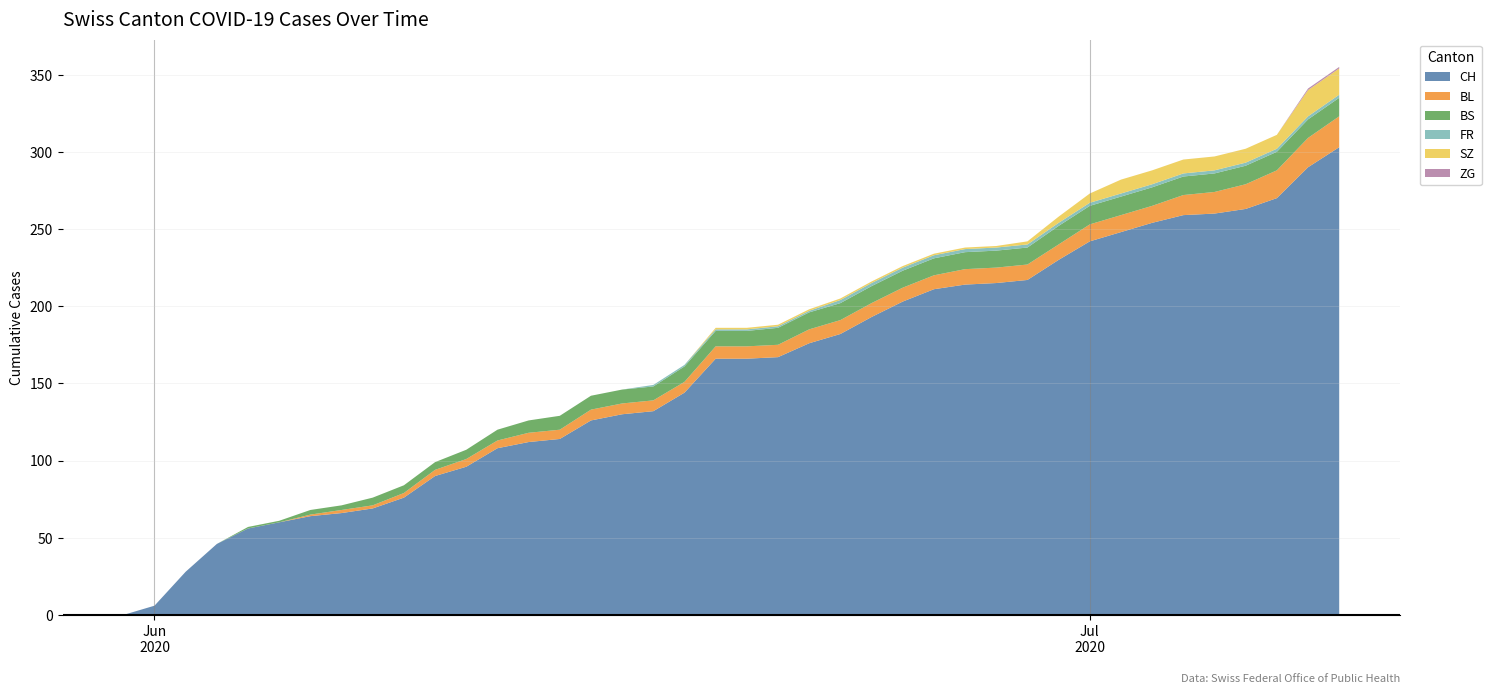

Reading left to right, extract all data points from this chart.

CH: 0	6	28	46	56	60	64	66	69	76	90	96	108	112	114	126	130	132	144	166	166	167	176	182	193	203	211	214	215	217	230	242	248	254	259	260	263	270	290	303
BL: 0	0	0	0	0	0	1	2	2	3	4	5	5	6	6	7	7	7	7	8	8	8	9	9	9	9	9	10	10	10	10	11	11	11	13	14	16	18	19	20
BS: 0	0	0	0	1	1	3	3	5	5	5	6	7	8	9	9	9	9	10	10	10	11	11	11	11	11	11	11	11	11	12	12	12	12	12	12	12	12	12	12
FR: 0	0	0	0	0	0	0	0	0	0	0	0	0	0	0	0	0	1	1	1	1	1	1	2	2	2	2	2	2	2	2	2	2	2	2	2	2	2	2	2
SZ: 0	0	0	0	0	0	0	0	0	0	0	0	0	0	0	0	0	0	0	1	1	1	1	1	1	1	1	1	1	2	4	6	9	9	9	9	9	9	17	17
ZG: 0	0	0	0	0	0	0	0	0	0	0	0	0	0	0	0	0	0	0	0	0	0	0	0	0	0	0	0	0	0	0	0	0	0	0	0	0	0	1	1